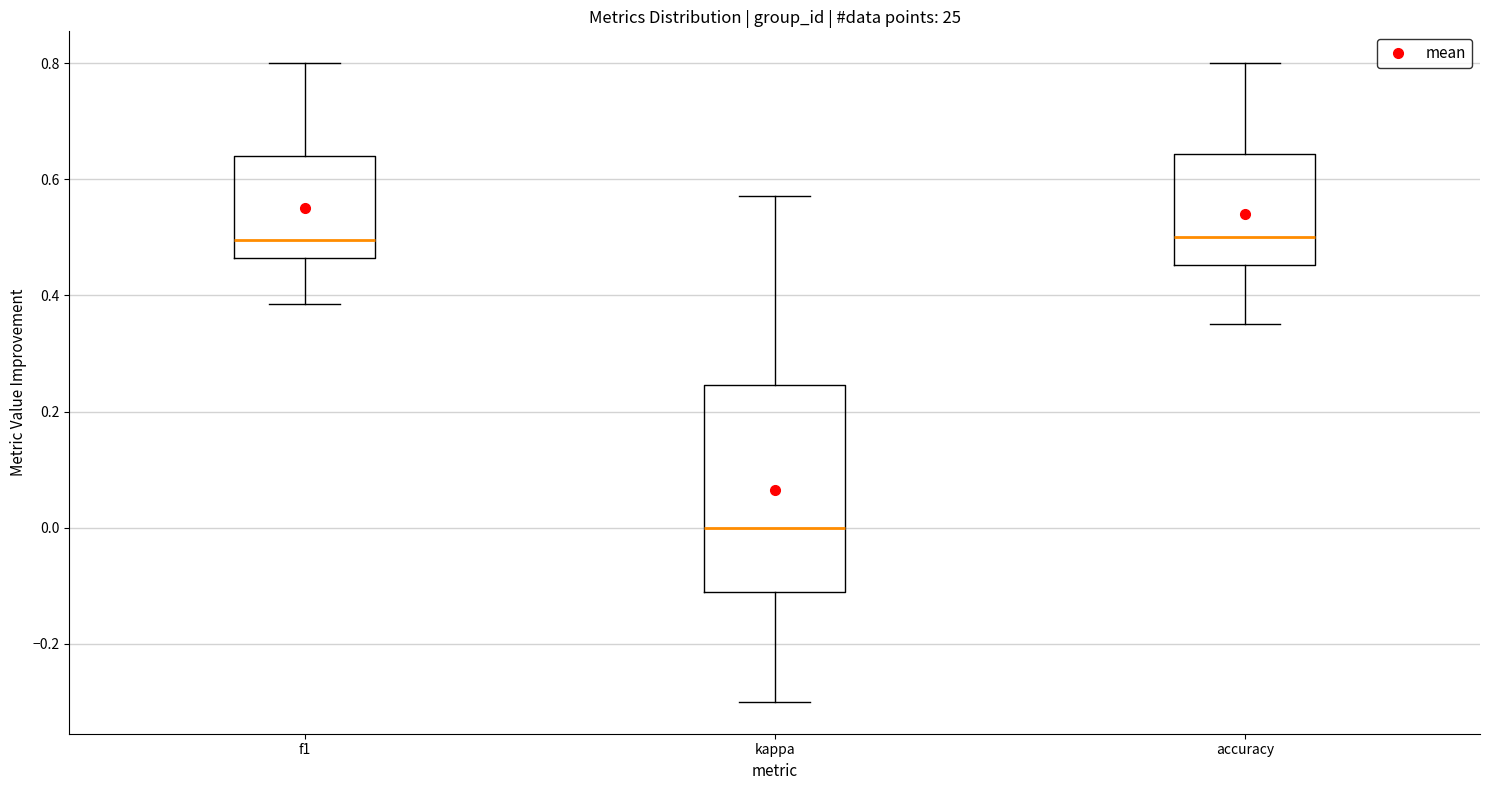

Where does the median line of the box for kappa sit on the y-axis? The values are not printed on the chart, so give them approximately, as read against the axis.

0.00